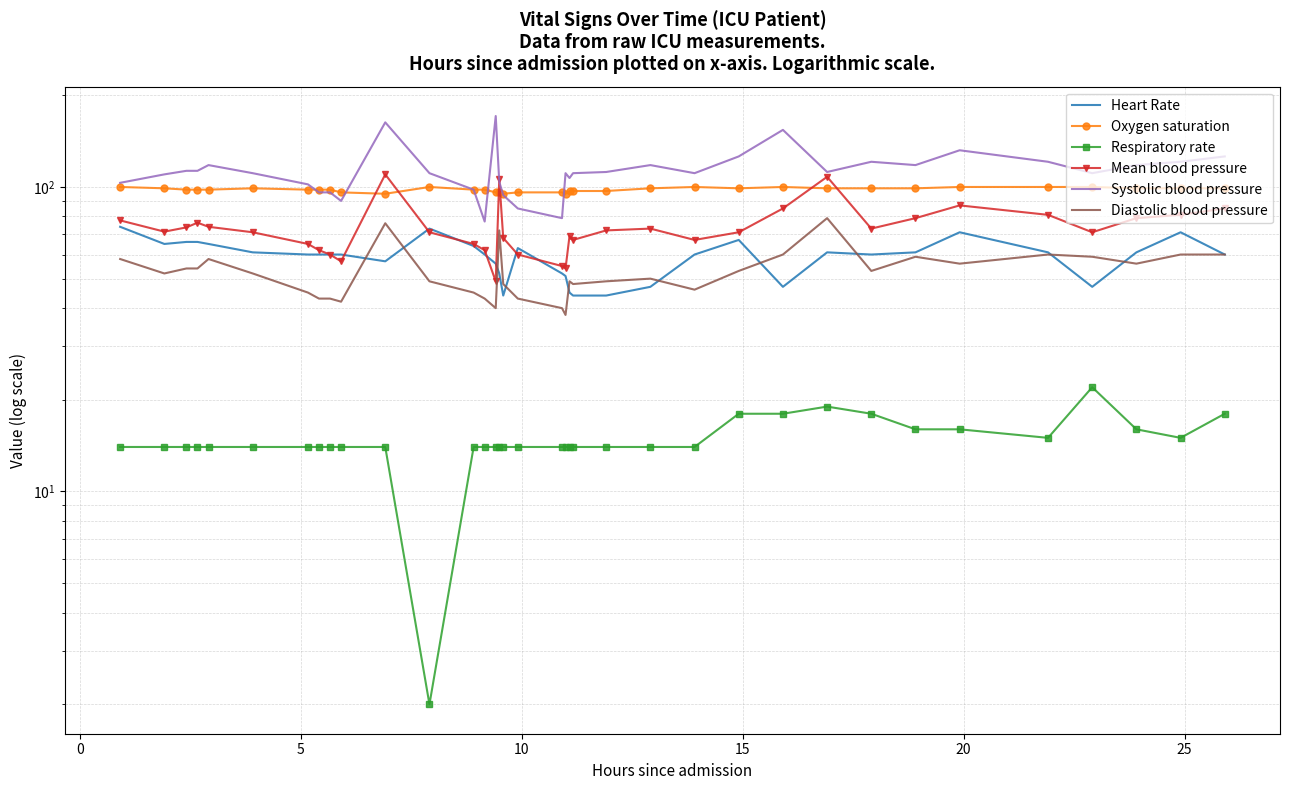

Rank the series at 25 from lowest to highest value.

Respiratory rate, Diastolic blood pressure, Heart Rate, Mean blood pressure, Oxygen saturation, Systolic blood pressure